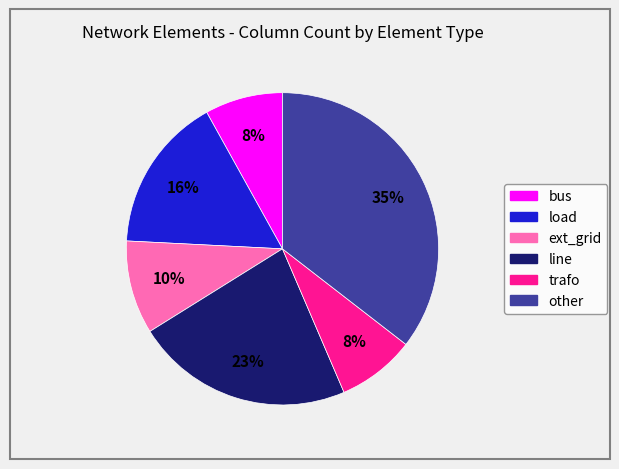

Approximately how many times larger is the value at other compared to bus?

4.4